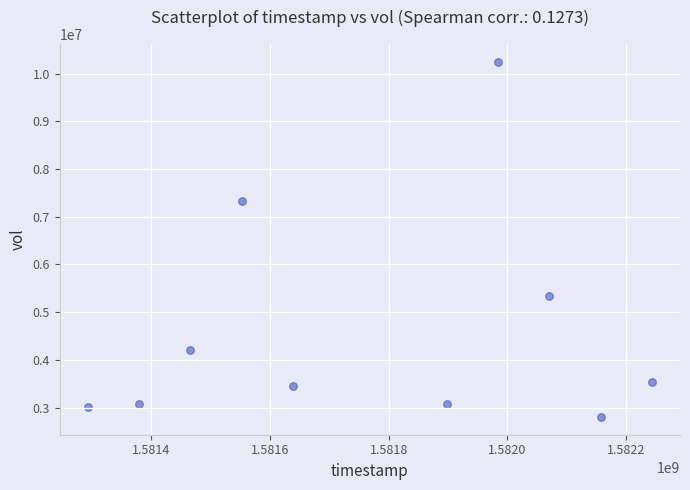

What is the range of X values (max minus min)?

950400